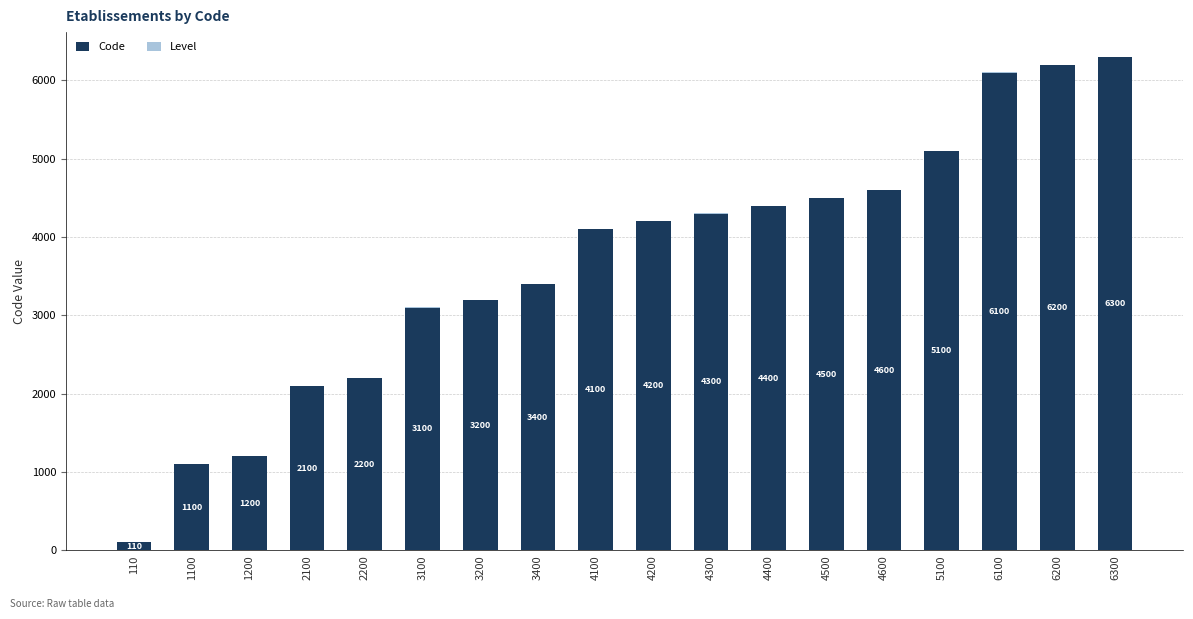

Count the number of data series in this chart.

2